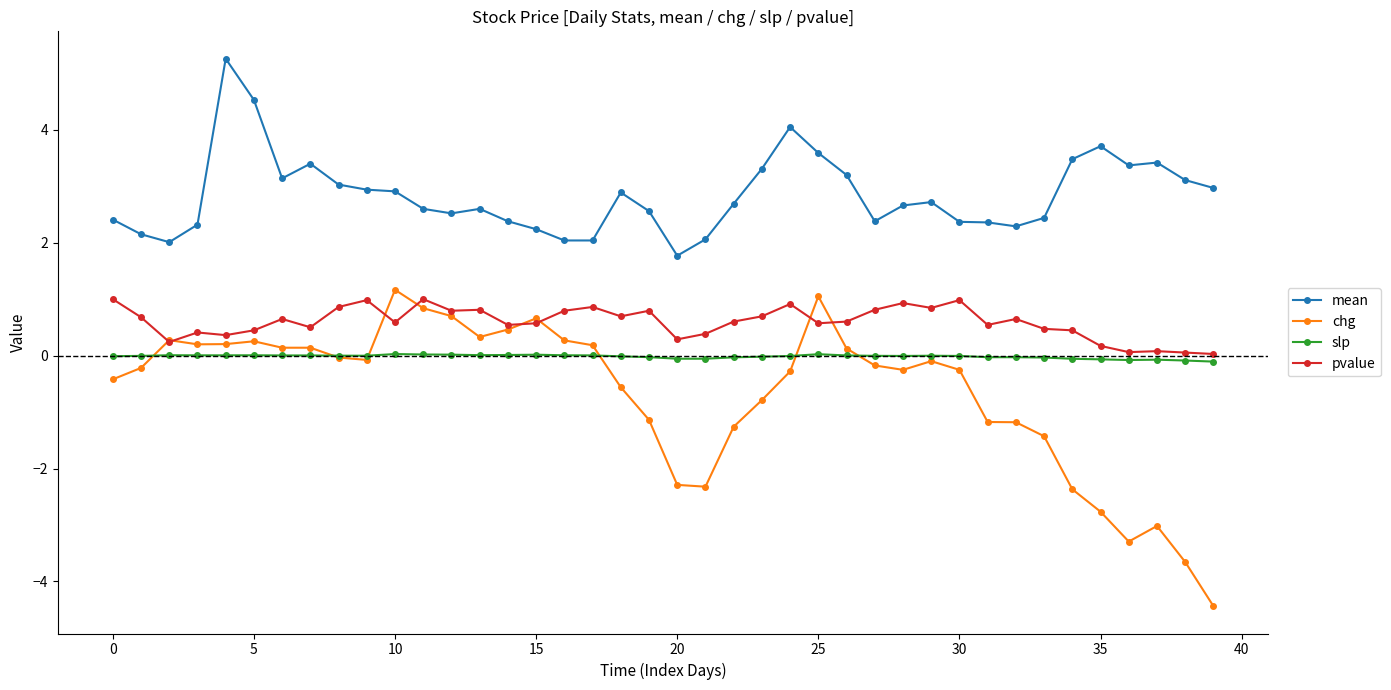

What is the minimum value for chg?

-4.4